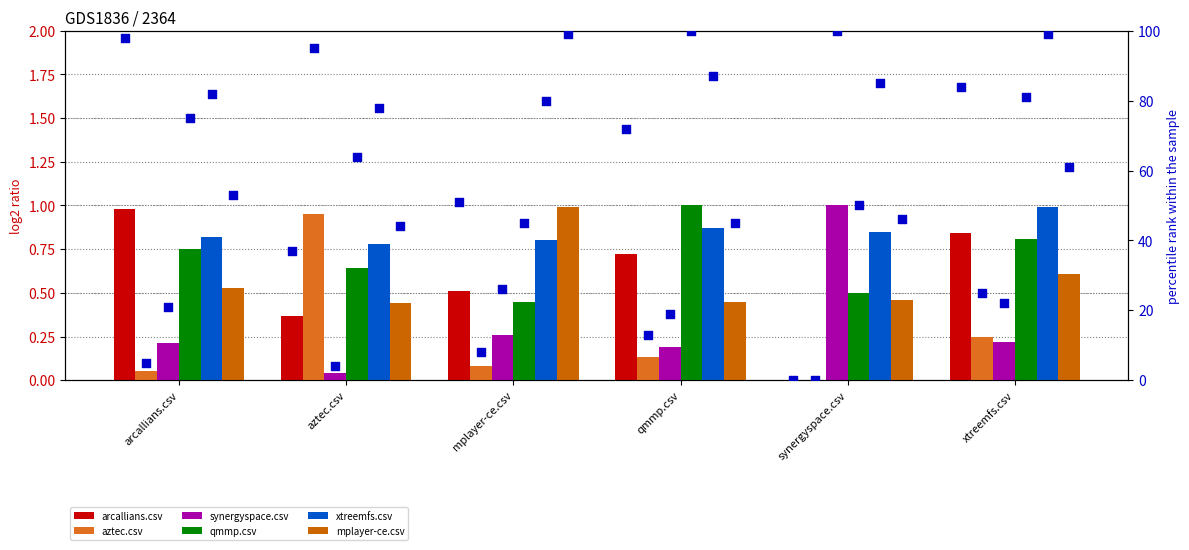

Which series reaches the maximum Y coordinate?

synergyspace.csv